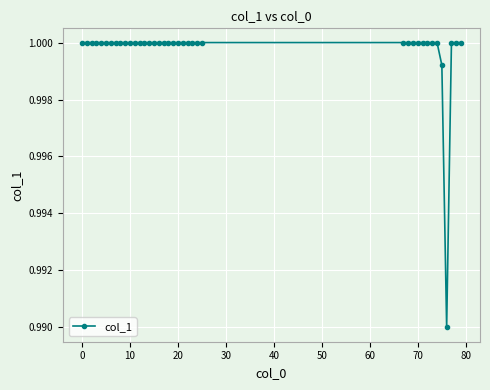

What is the sum of all values?

39.0